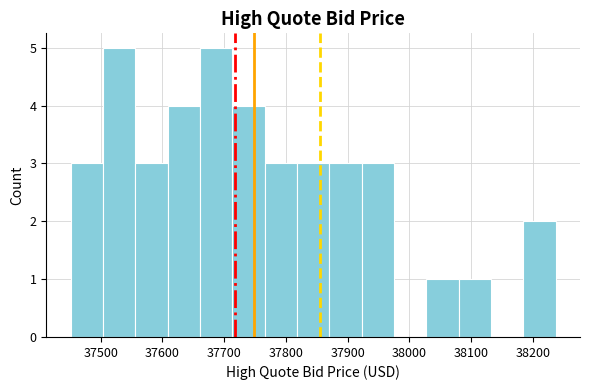

Reading left to right, transcribe this chart: for each bar, give the range it covers on the x-axis and its height. Neither the bar edges nor the heights are printed on the chart, so give them approximately, as read against the axes.

37450 to 37500: 3
37500 to 37560: 5
37560 to 37610: 3
37610 to 37660: 4
37660 to 37710: 5
37710 to 37770: 4
37770 to 37820: 3
37820 to 37870: 3
37870 to 37920: 3
37920 to 37980: 3
37980 to 38030: 0
38030 to 38080: 1
38080 to 38130: 1
38130 to 38180: 0
38180 to 38240: 2